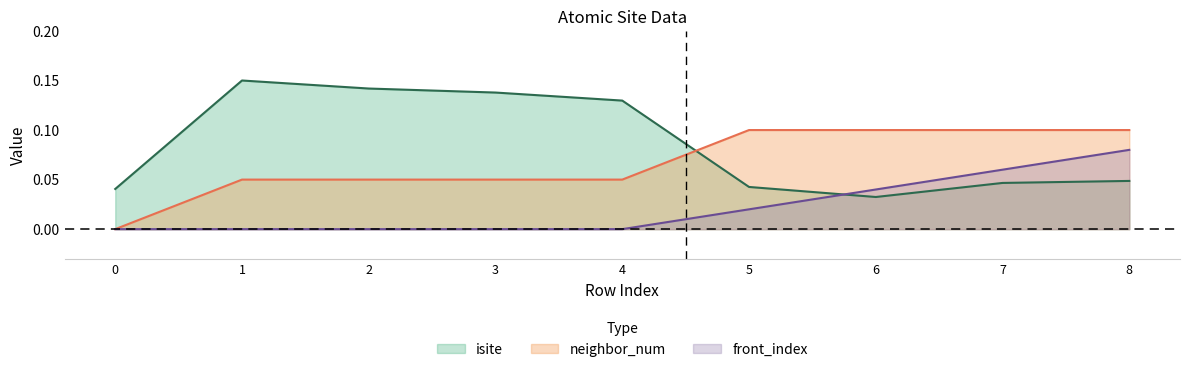

Rank the series at 0 from lowest to highest value.

neighbor_num, front_index, isite